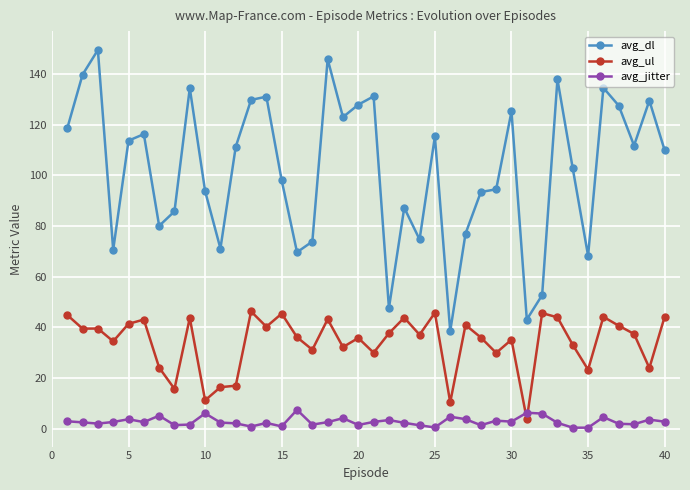

Rank the series by their average value, from highest to lowest.

avg_dl, avg_ul, avg_jitter